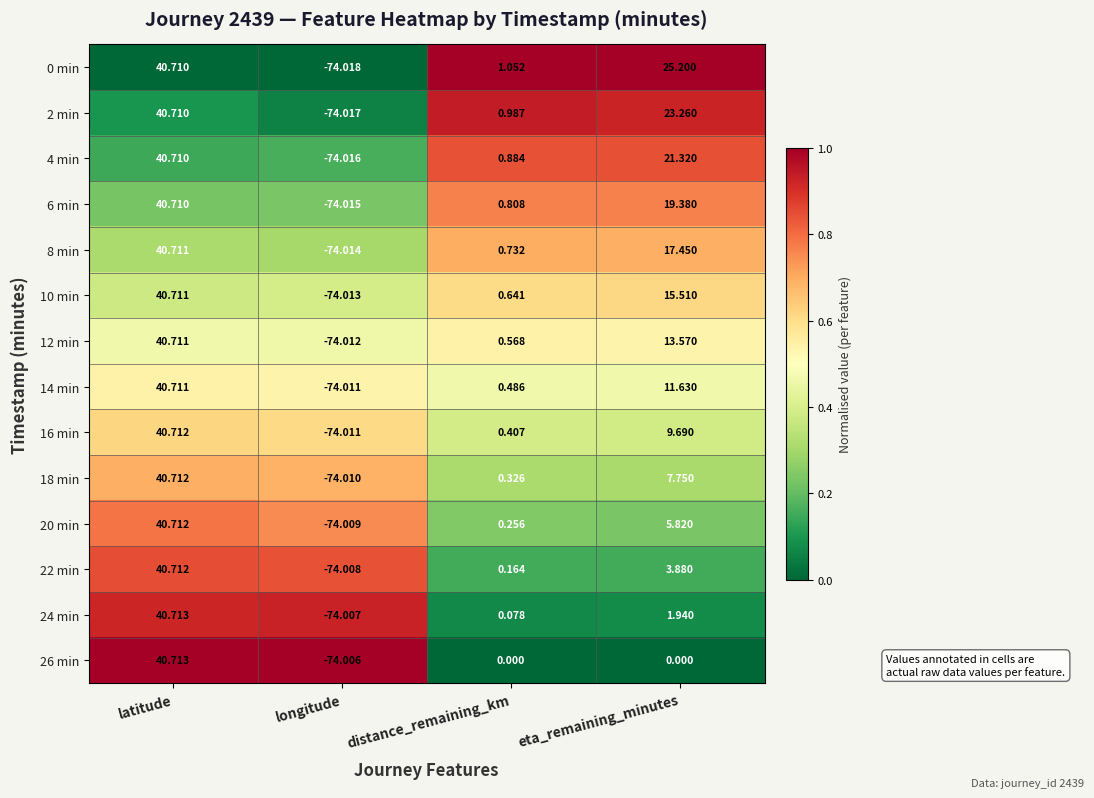

At which label does 14 min first exceed 11?

latitude